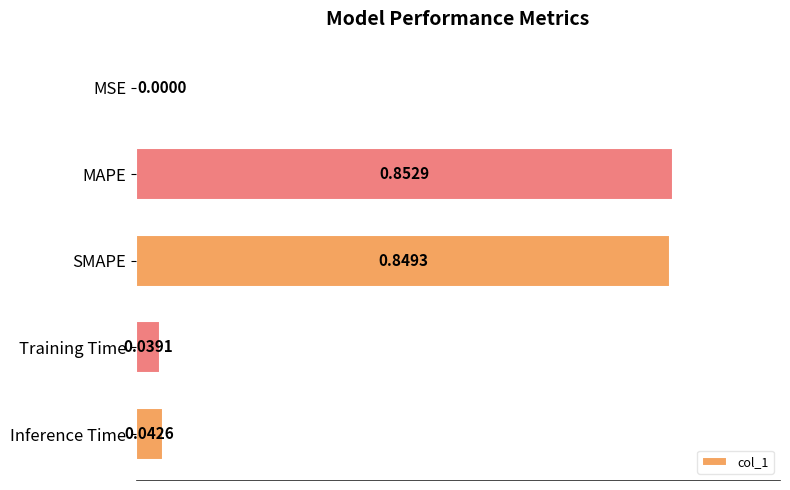

Which label corresponds to the largest value in the chart?

MAPE